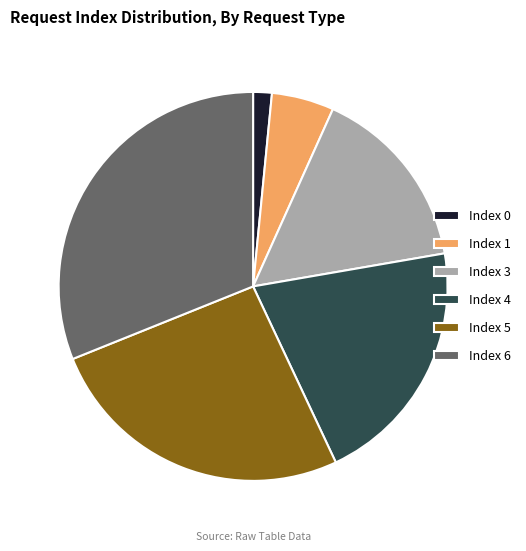

Is the sum of Index 4 and Index 5 greater than half?

No